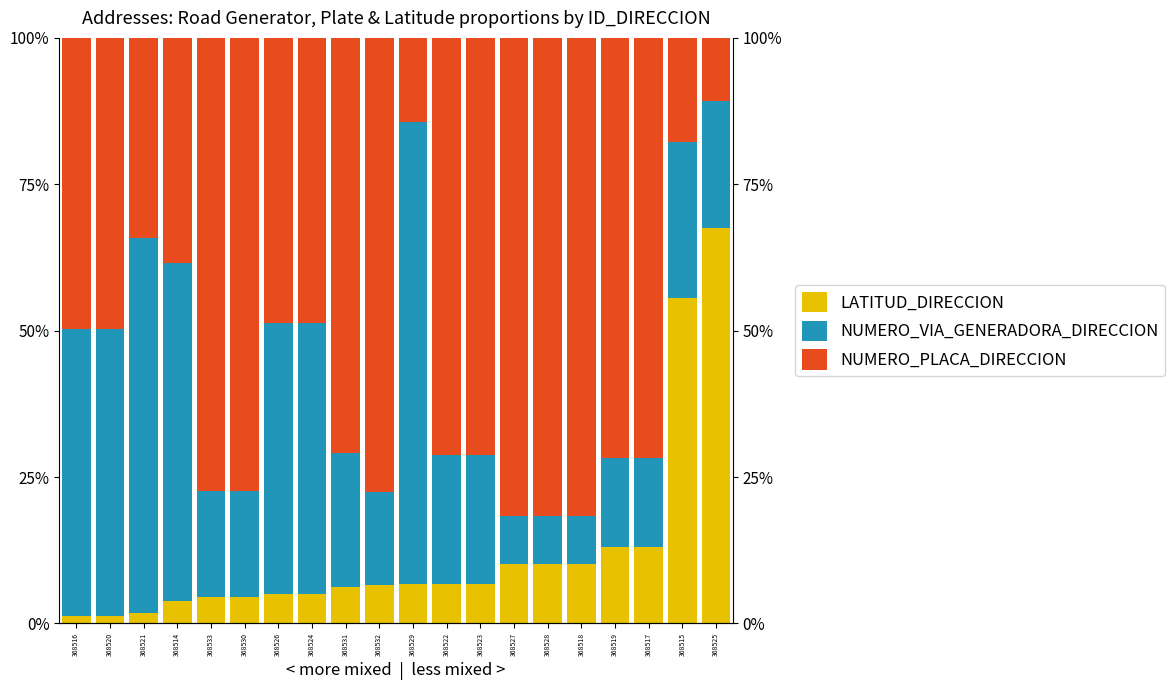

What is the difference between the NUMERO_PLACA_DIRECCION values at 368531 and 368530?

6.4